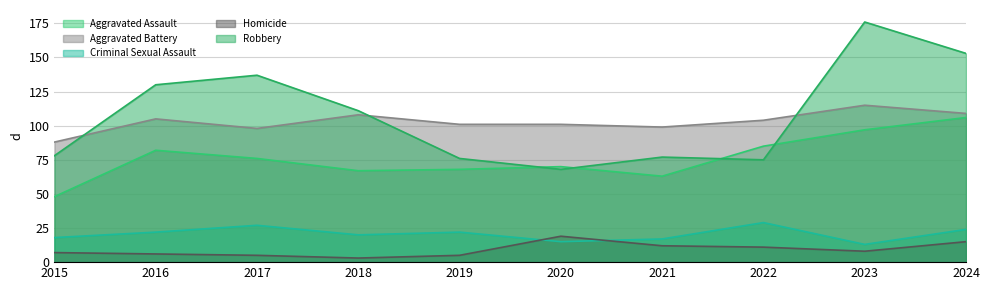

Reading right to left, transcribe all the data shown in this chart.

Aggravated Assault: 106	97	85	63	70	68	67	76	82	48
Aggravated Battery: 109	115	104	99	101	101	108	98	105	88
Criminal Sexual Assault: 24	13	29	17	15	22	20	27	22	18
Homicide: 15	8	11	12	19	5	3	5	6	7
Robbery: 153	176	75	77	68	76	111	137	130	78